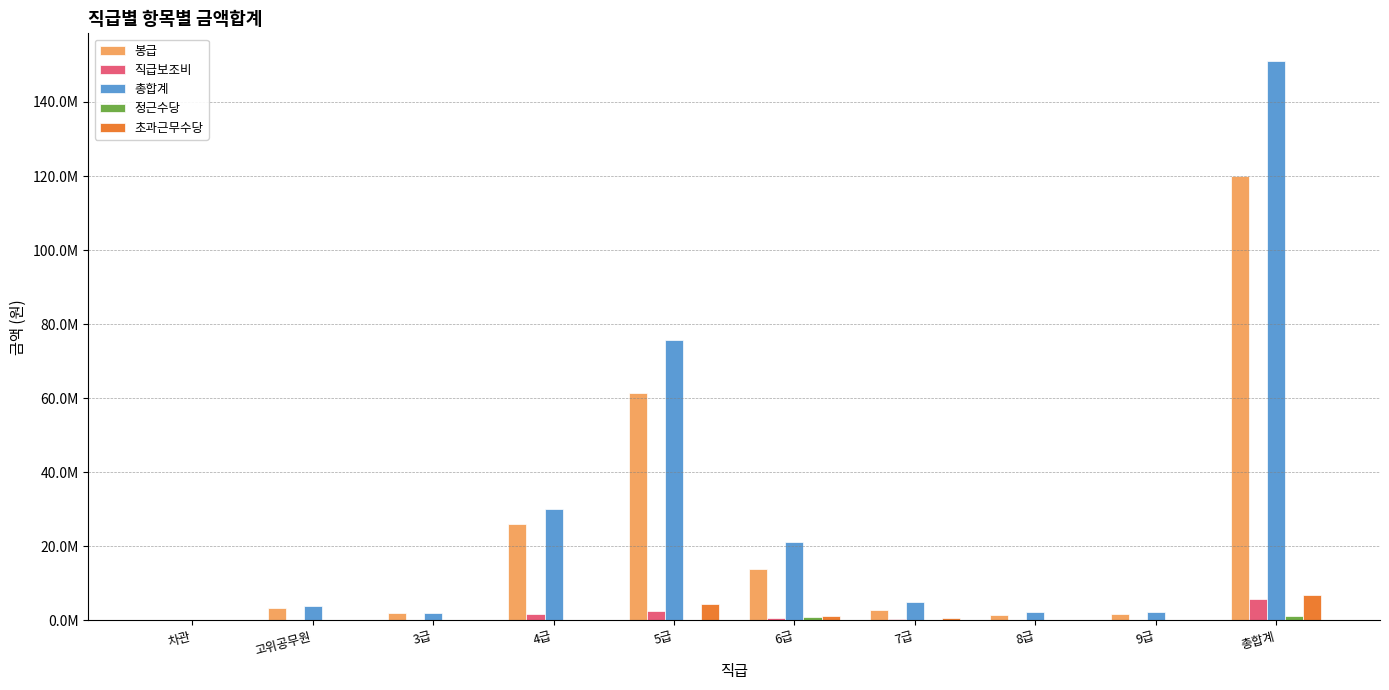

At how many categories does at least one series exceed 8849430?

4